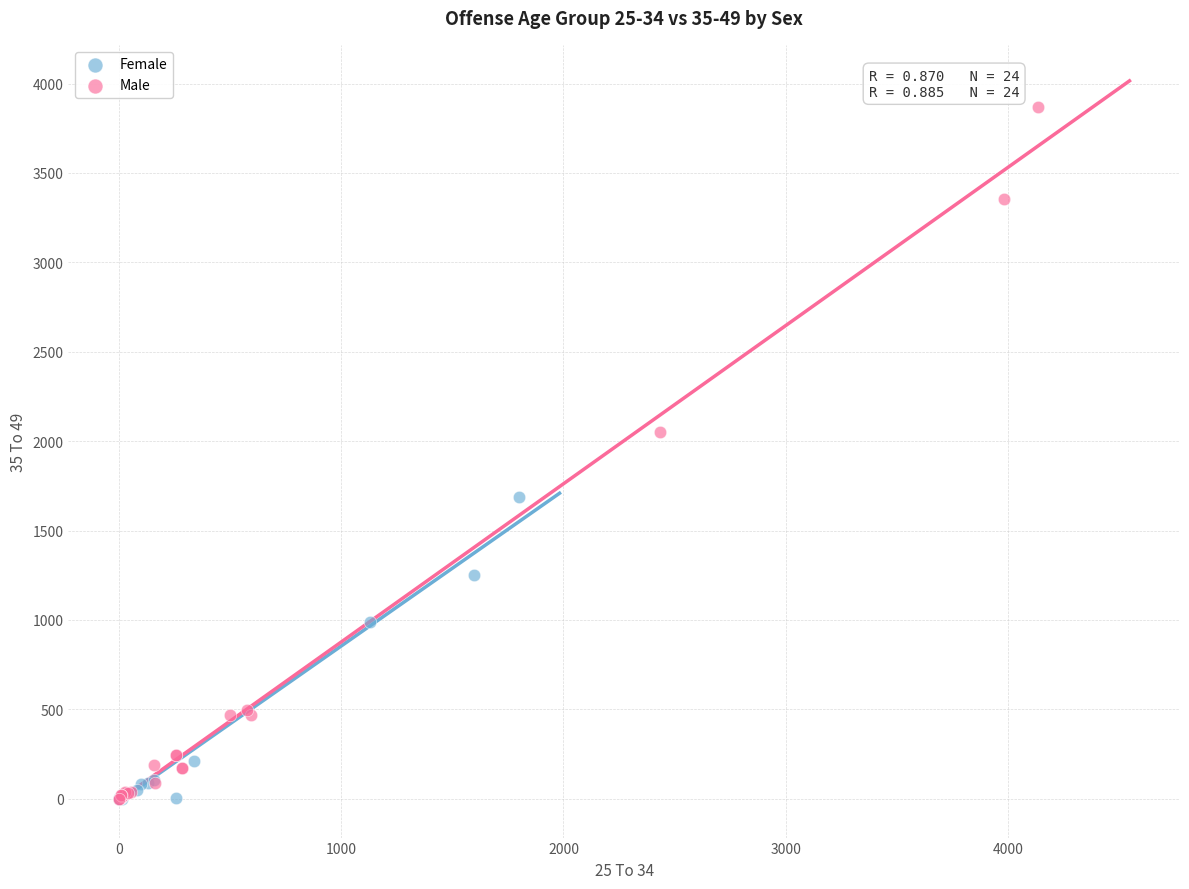

Which series reaches the maximum Y coordinate?

Male